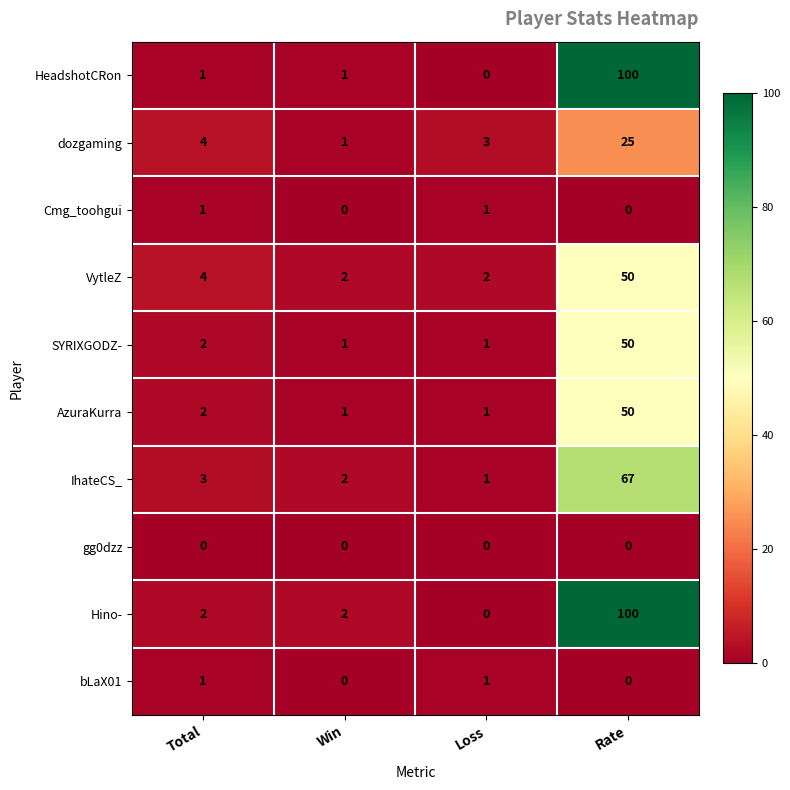

Is it true that SYRIXGODZ- equals 1 at Loss?

True